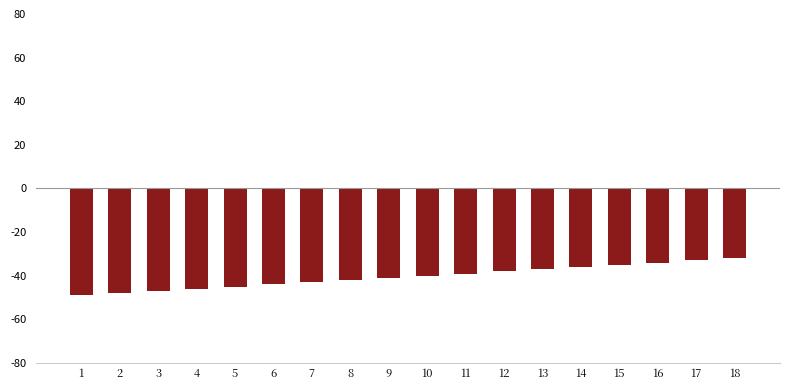

Does the chart contain any negative values?

Yes